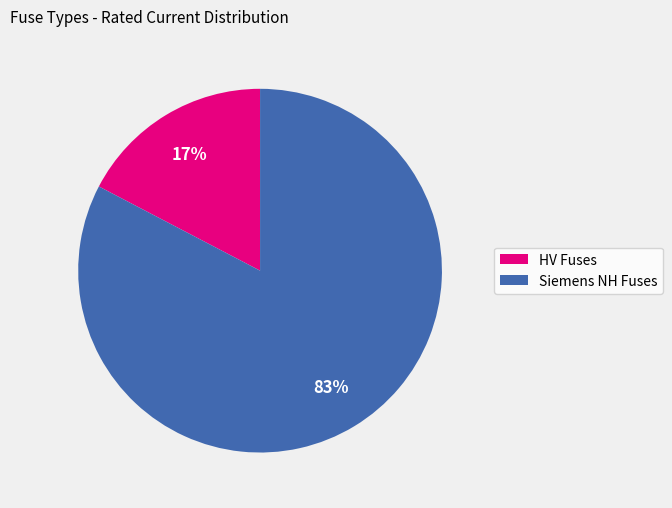

To the nearest percent, what is the average slice percentage?

50%